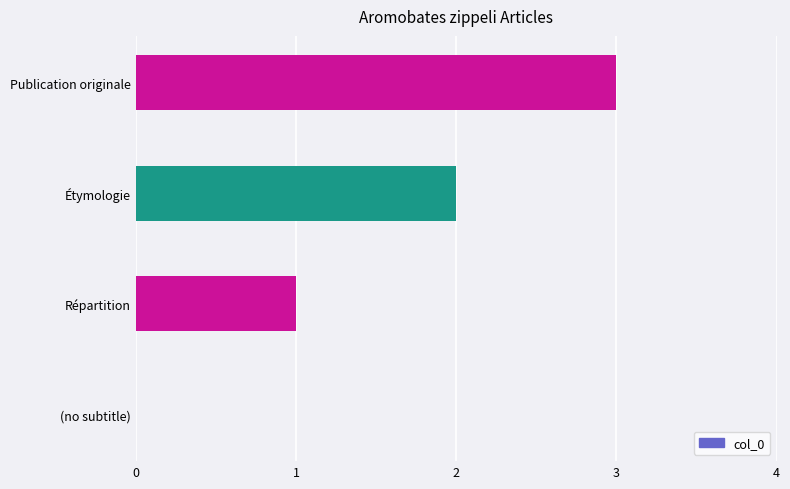

Are the bars horizontal?

Yes